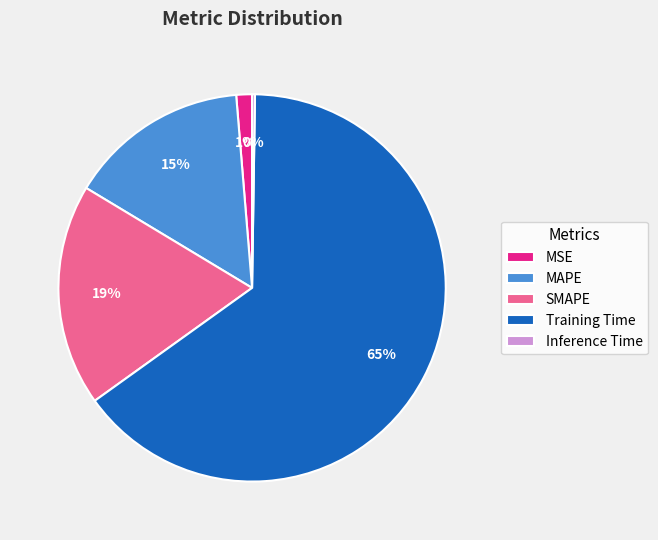

Which slice is the largest?

Training Time